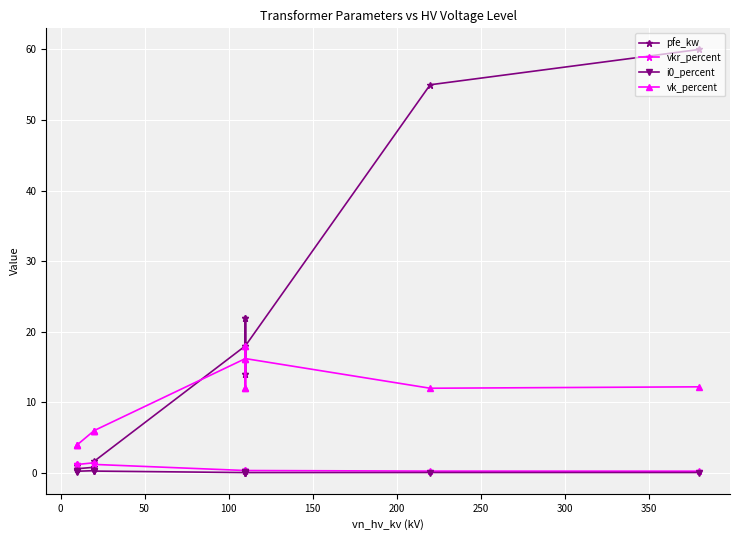

Which series has the largest total across all categories?

pfe_kw